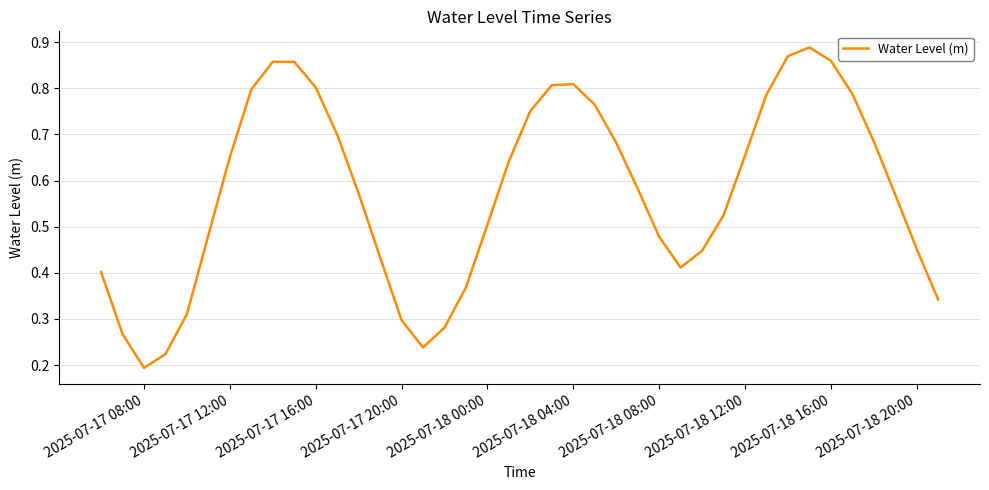

At which category does the chart reach its minimum across all series?

2025-07-17 08:00